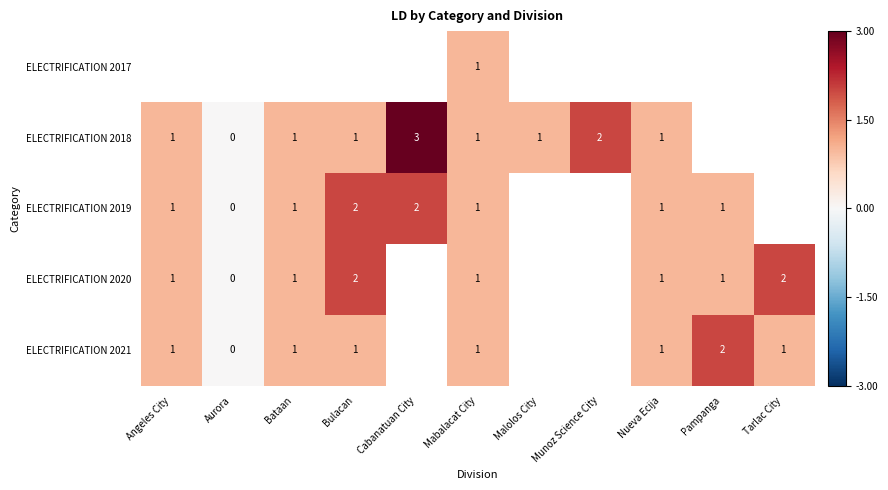

True or false: ELECTRIFICATION 2019 has a value of 1 at Bataan.

True